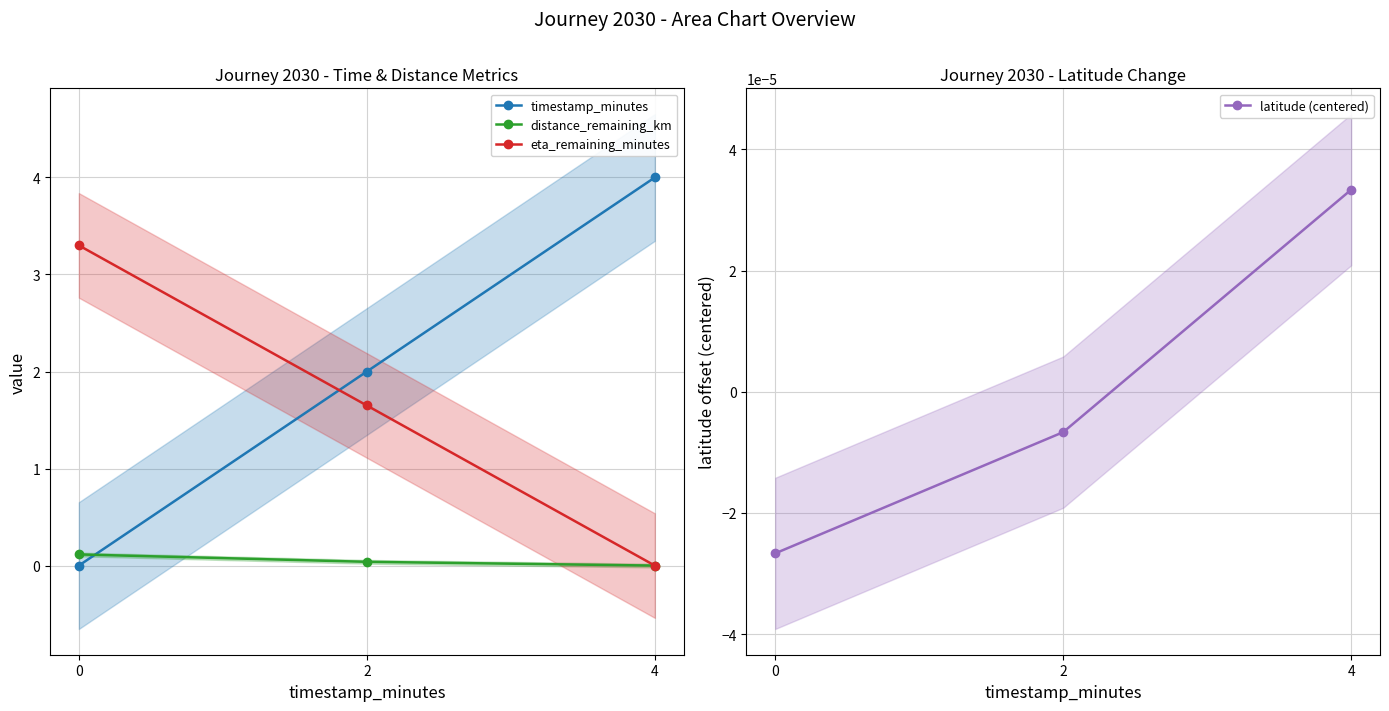

What are all the series names shown in the legend?

timestamp_minutes, distance_remaining_km, eta_remaining_minutes, latitude (centered)